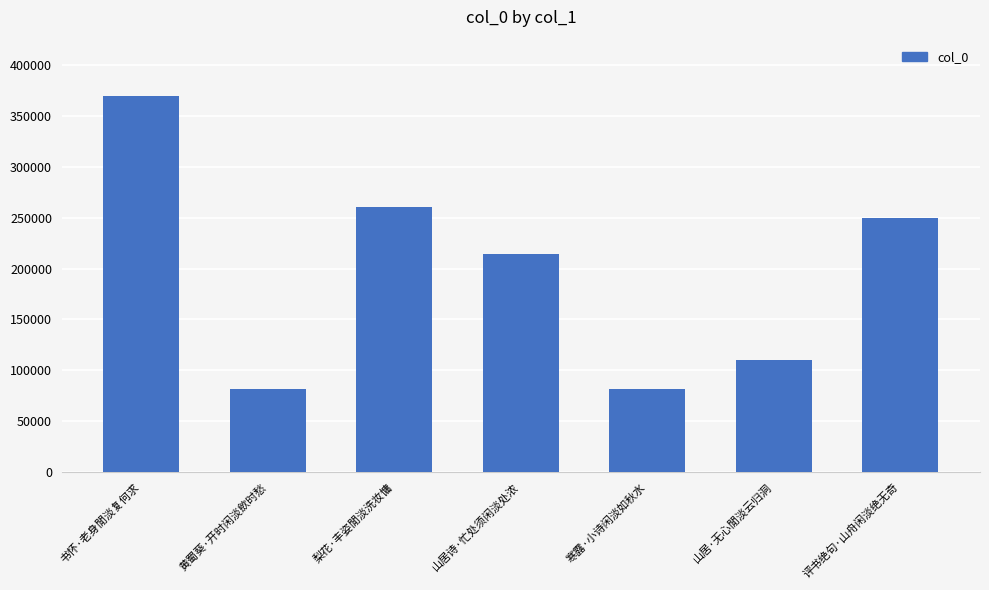

What is the label of the 1st bar from the right?

评书绝句·山舟闲淡绝无奇